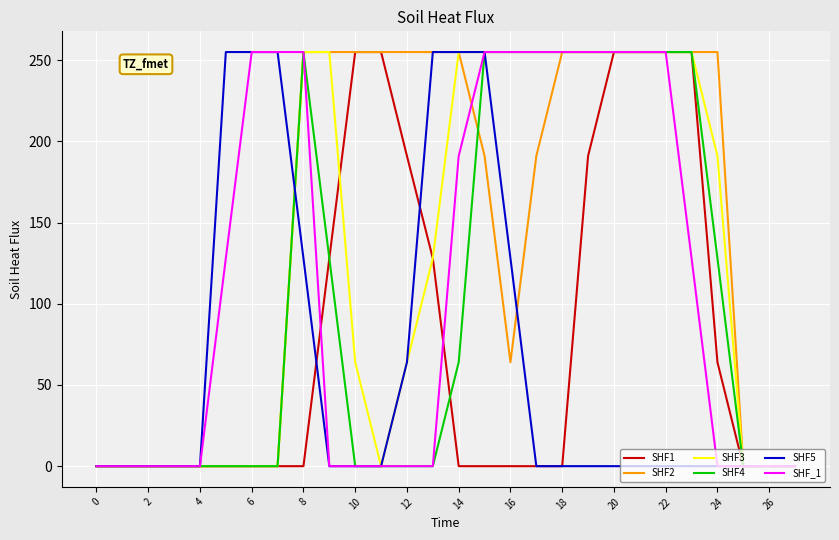

Reading left to right, transcribe all the data shown in this chart.

SHF1: 0	0	0	0	0	0	0	0	0	128	255	255	191	128	0	0	0	0	0	191	255	255	255	255	64	0	0	0
SHF2: 0	0	0	0	0	0	0	0	255	255	255	255	255	255	255	191	64	191	255	255	255	255	255	255	255	0	0	0
SHF3: 0	0	0	0	0	0	0	0	255	255	64	0	64	128	255	255	255	255	255	255	255	255	255	255	191	0	0	0
SHF4: 0	0	0	0	0	0	0	0	255	128	0	0	0	0	64	255	255	255	255	255	255	255	255	255	128	0	0	0
SHF5: 0	0	0	0	0	255	255	255	128	0	0	0	64	255	255	255	128	0	0	0	0	0	0	0	0	0	0	0
SHF_1: 0	0	0	0	0	128	255	255	255	0	0	0	0	0	191	255	255	255	255	255	255	255	255	128	0	0	0	0